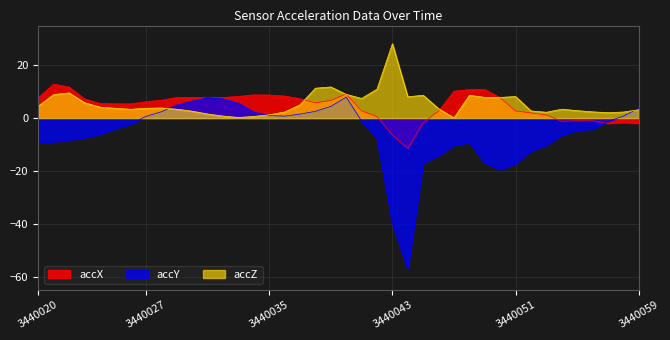

In accZ, how many points are higher than both neighbors (excluding endpoints)?

8